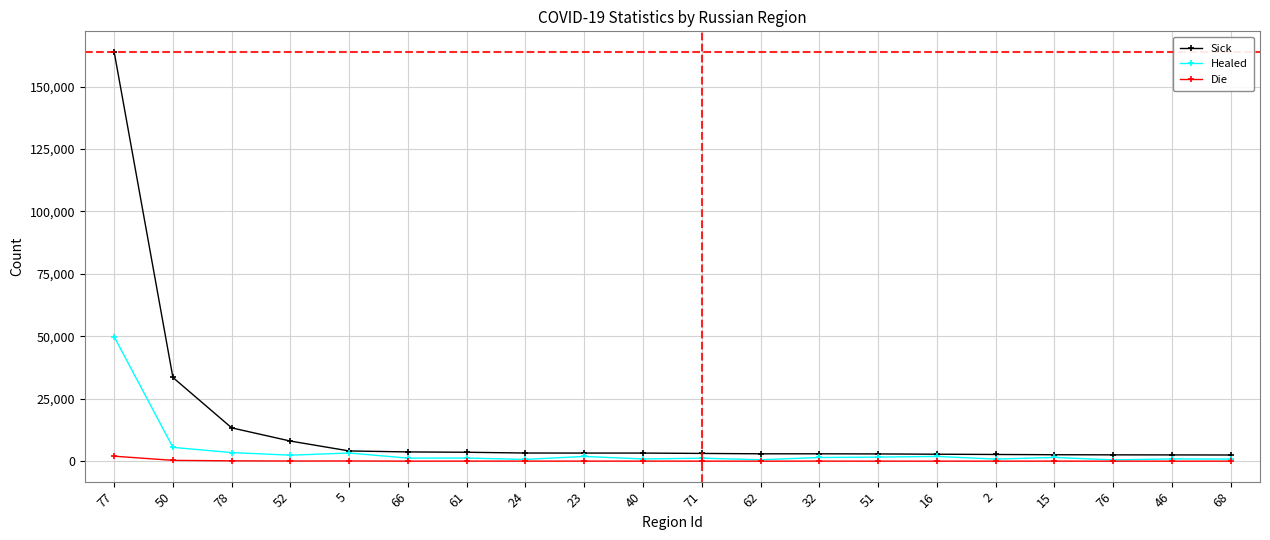

At 52, list the series in order from smallest to largest.

Die, Healed, Sick